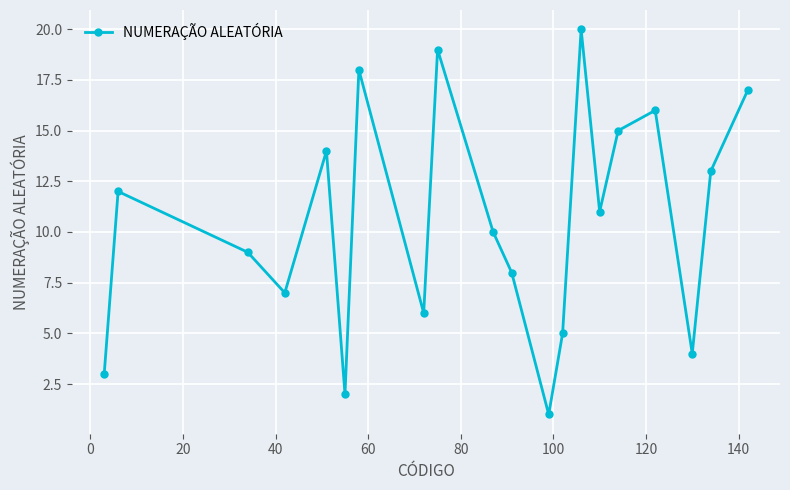

True or false: the data has more than 1 interior local peaks.

True